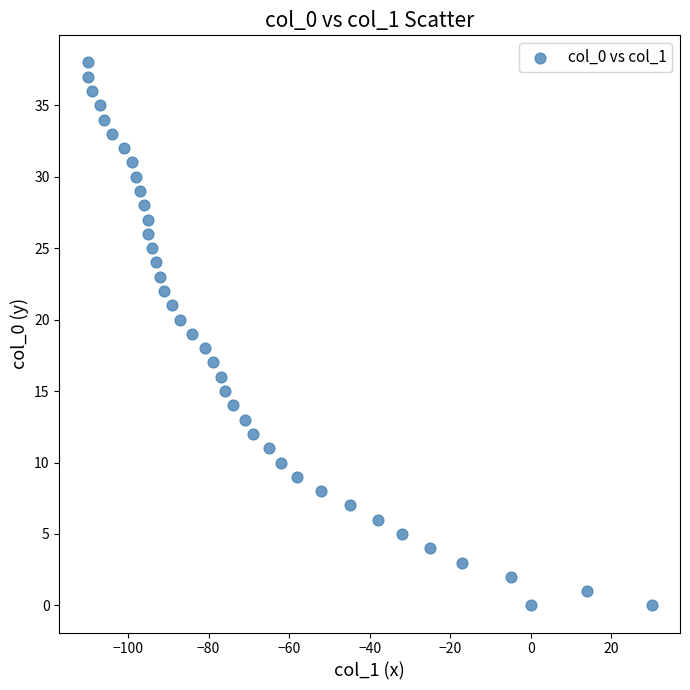

What is the range of Y values (max minus min)?

38